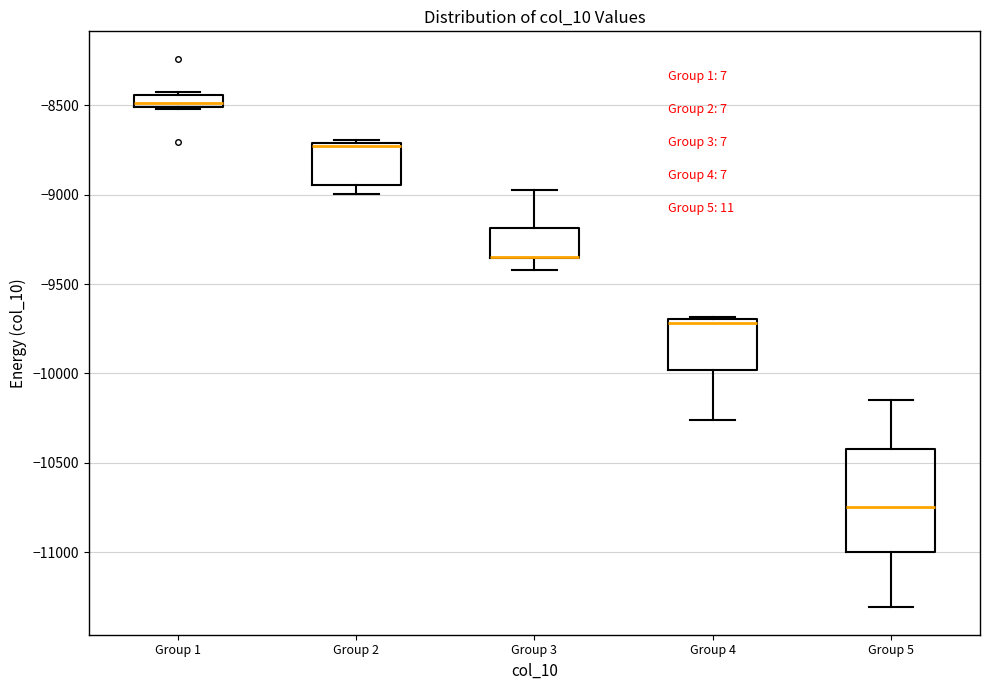

Where is the lower edge of the box for Group 1 on the y-axis? The values are not printed on the chart, so give them approximately, as read against the axis.

-8500